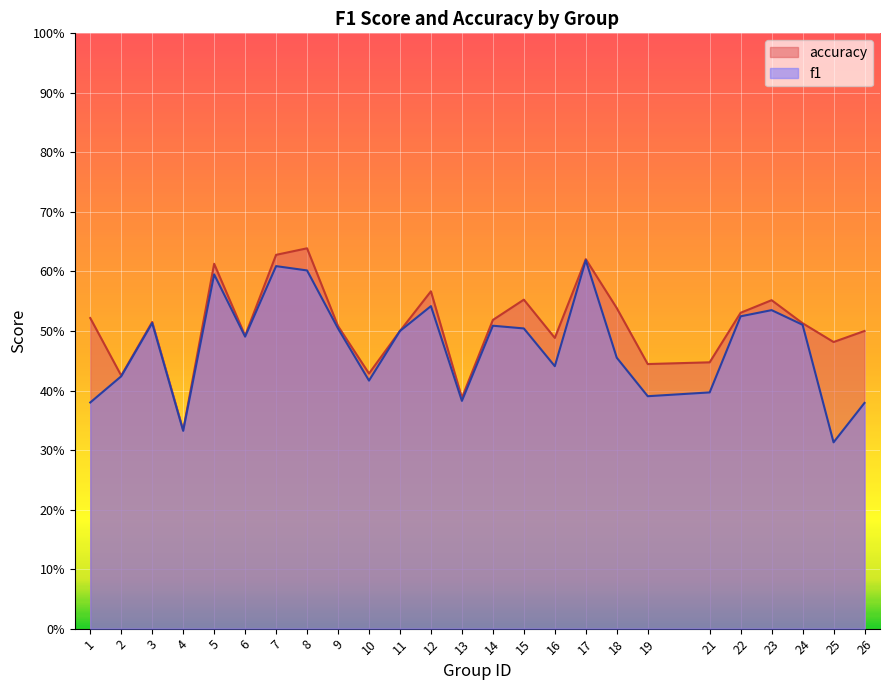

True or false: f1 and accuracy cross at least once.

False